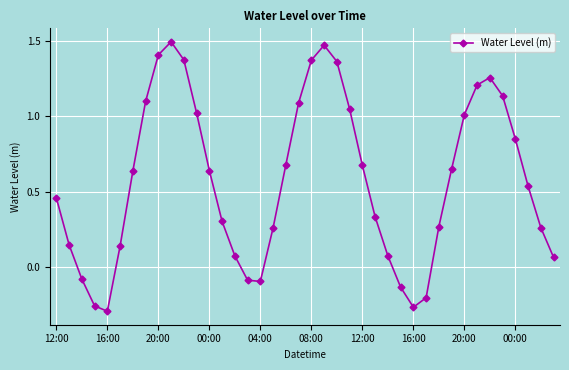

How many points are lower than both their immediate neighbors (excluding endpoints)?

3